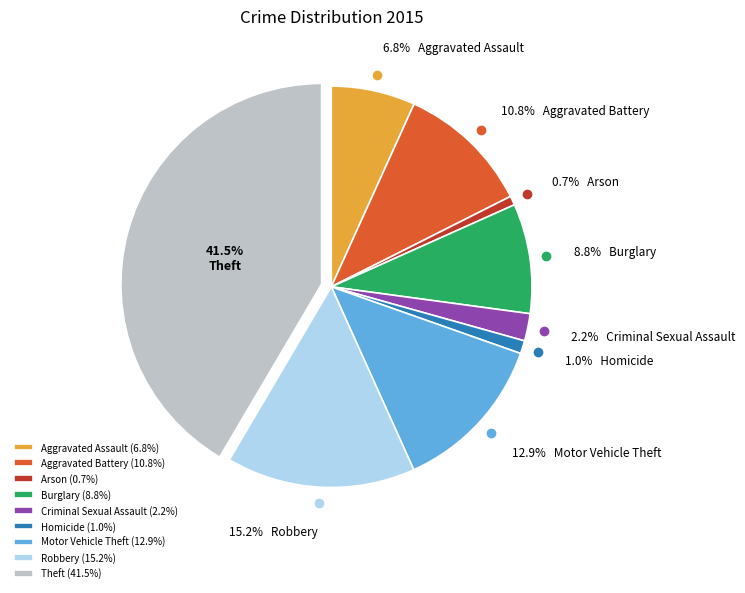

How many segments does this pie chart have?

9